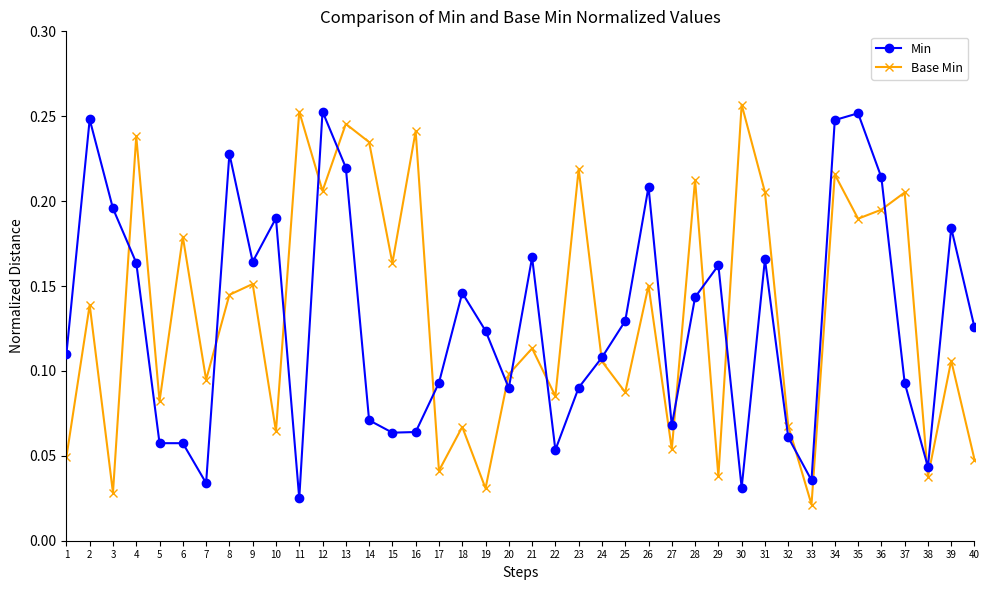

True or false: Min has a value of 0.1 at 17.

True